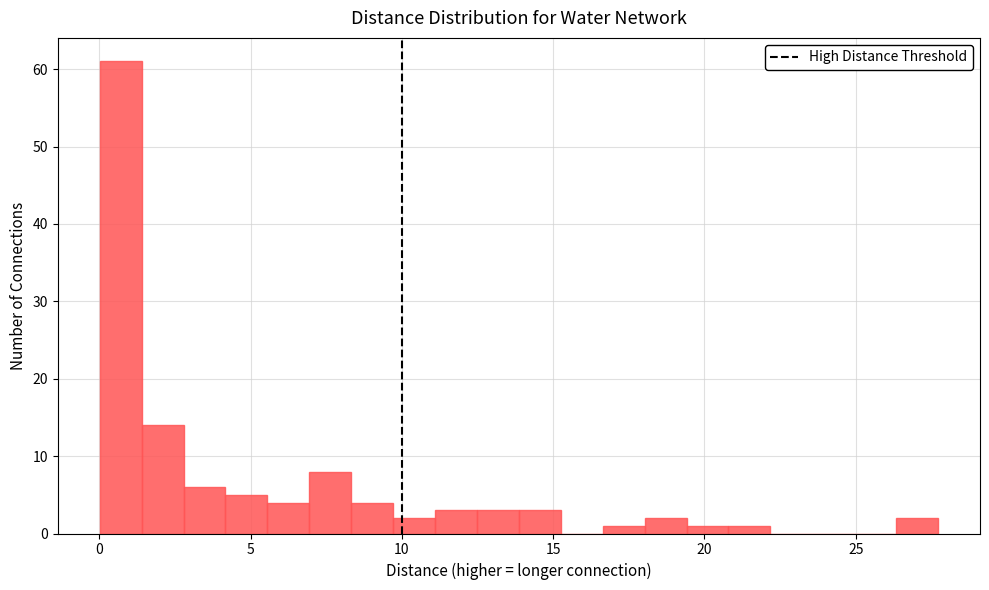

Around what value on the x-axis is the tallest bar? Give the approximate position of its centre, as read against the axis.

0.5